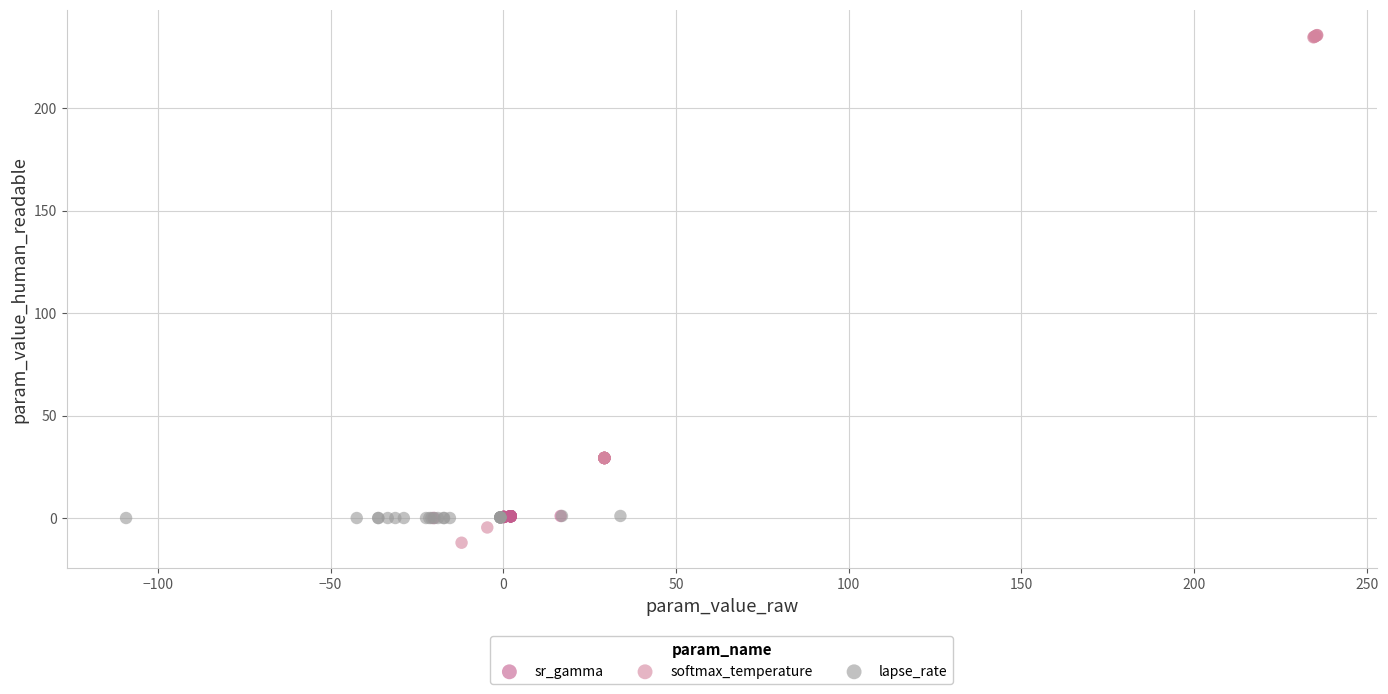

Which series reaches the minimum Y coordinate?

softmax_temperature